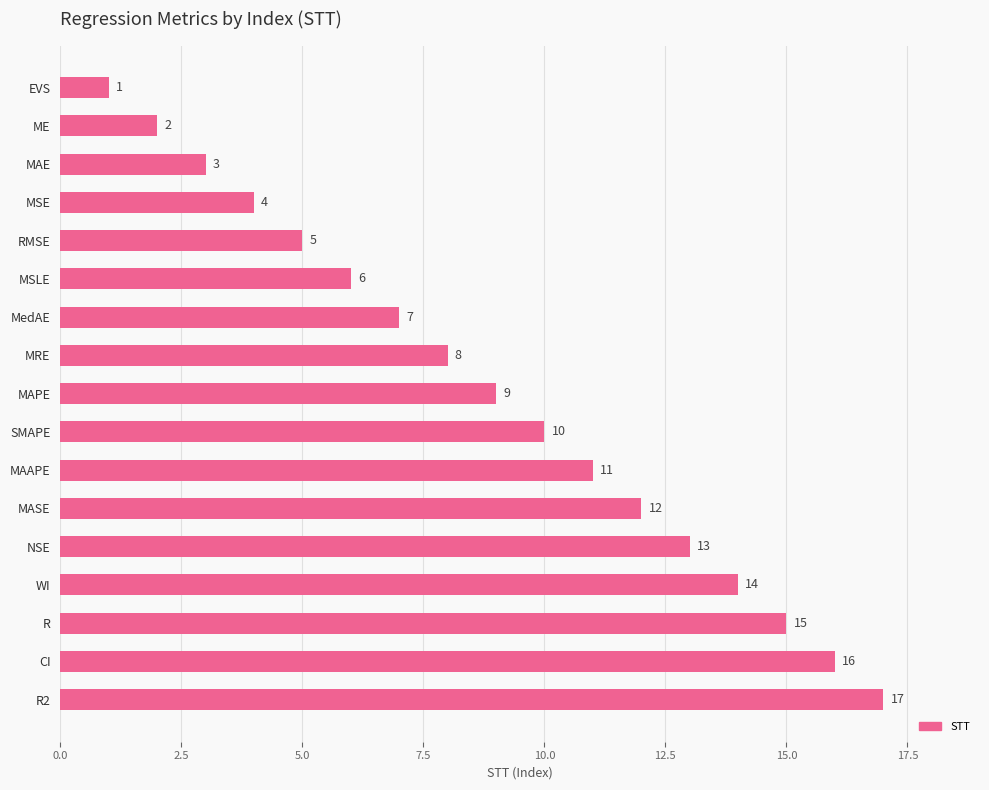

Rank the categories by value from lowest to highest.

EVS, ME, MAE, MSE, RMSE, MSLE, MedAE, MRE, MAPE, SMAPE, MAAPE, MASE, NSE, WI, R, CI, R2